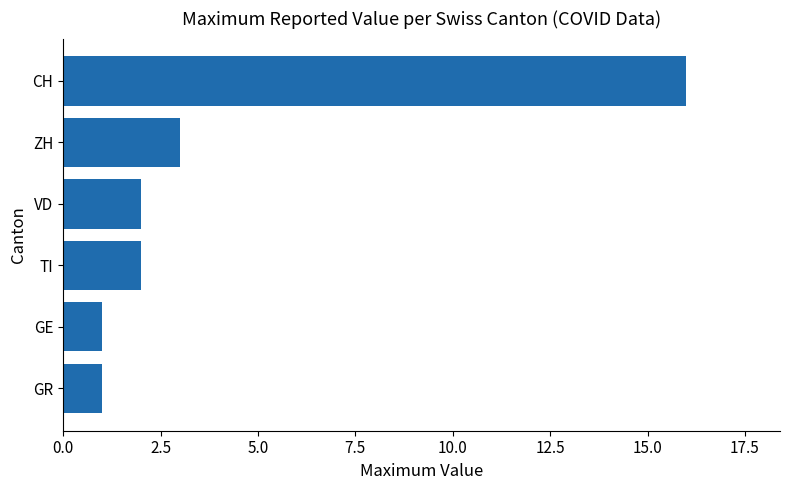

Between ZH and VD, which is larger?

ZH